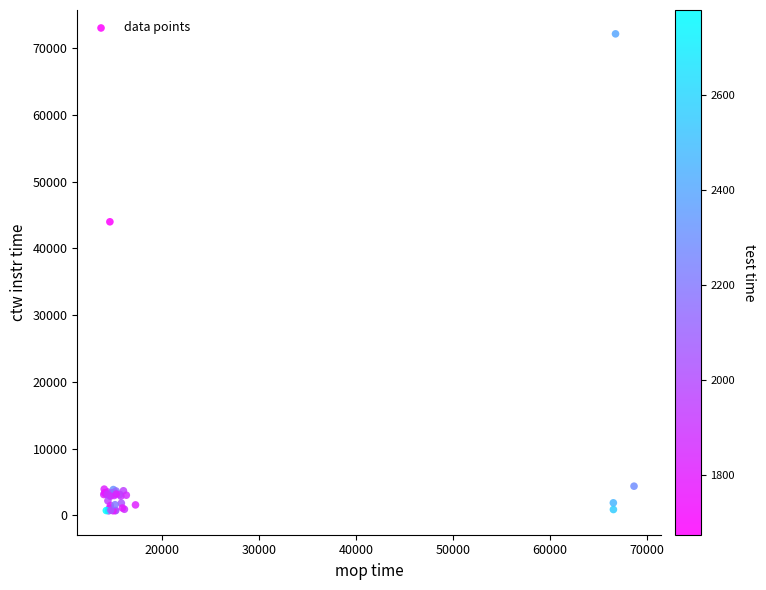

What Y value in the scatter plot is closest to 36403?

43981